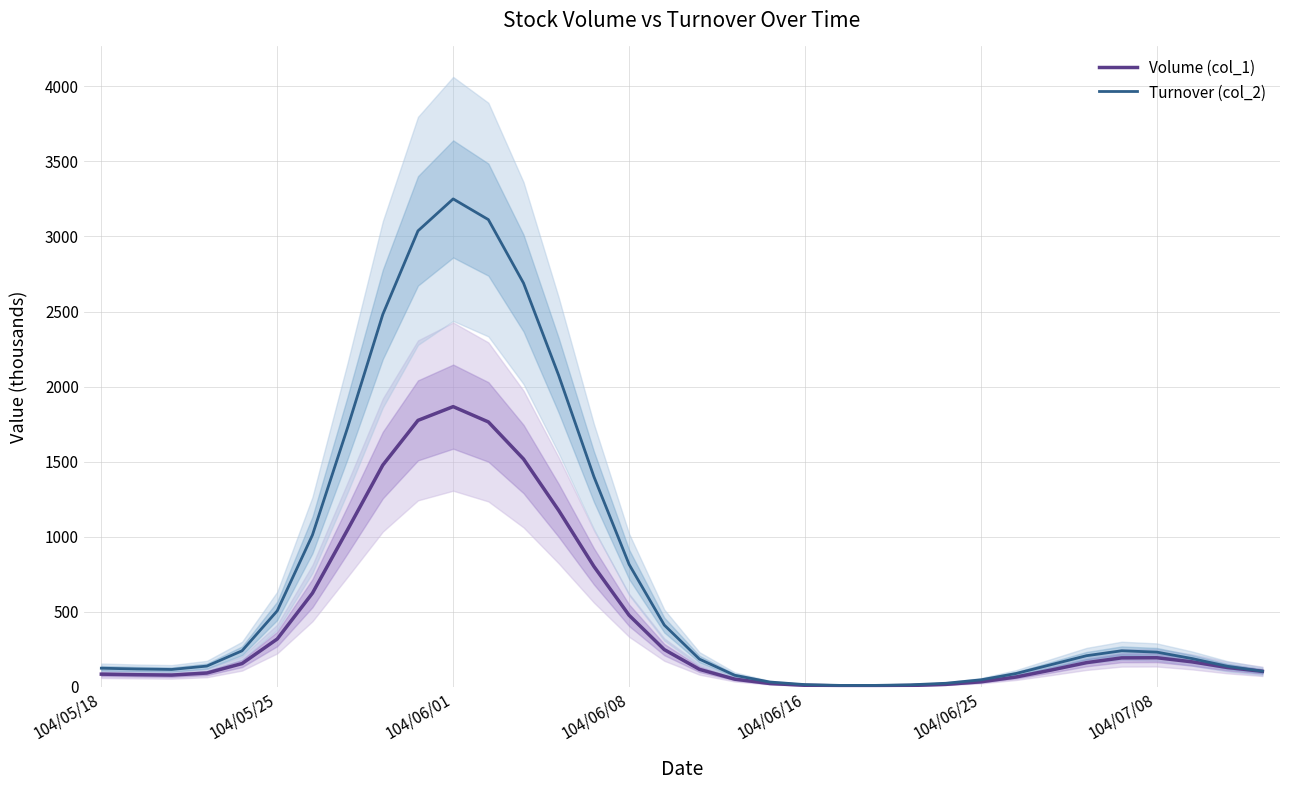

How many categories are shown in the chart?

34